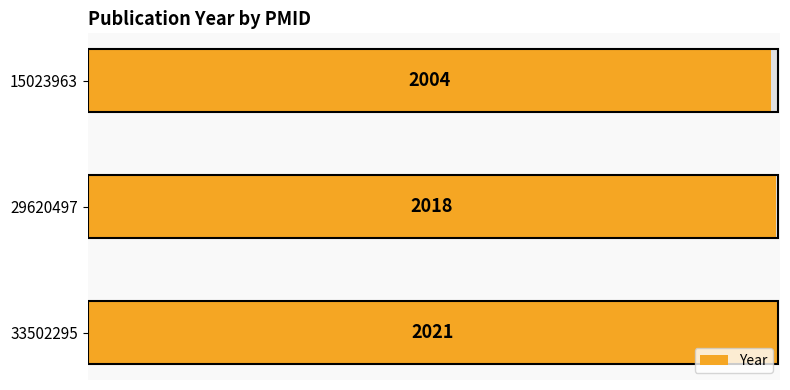

True or false: the data shows 2986 at 33502295.

False